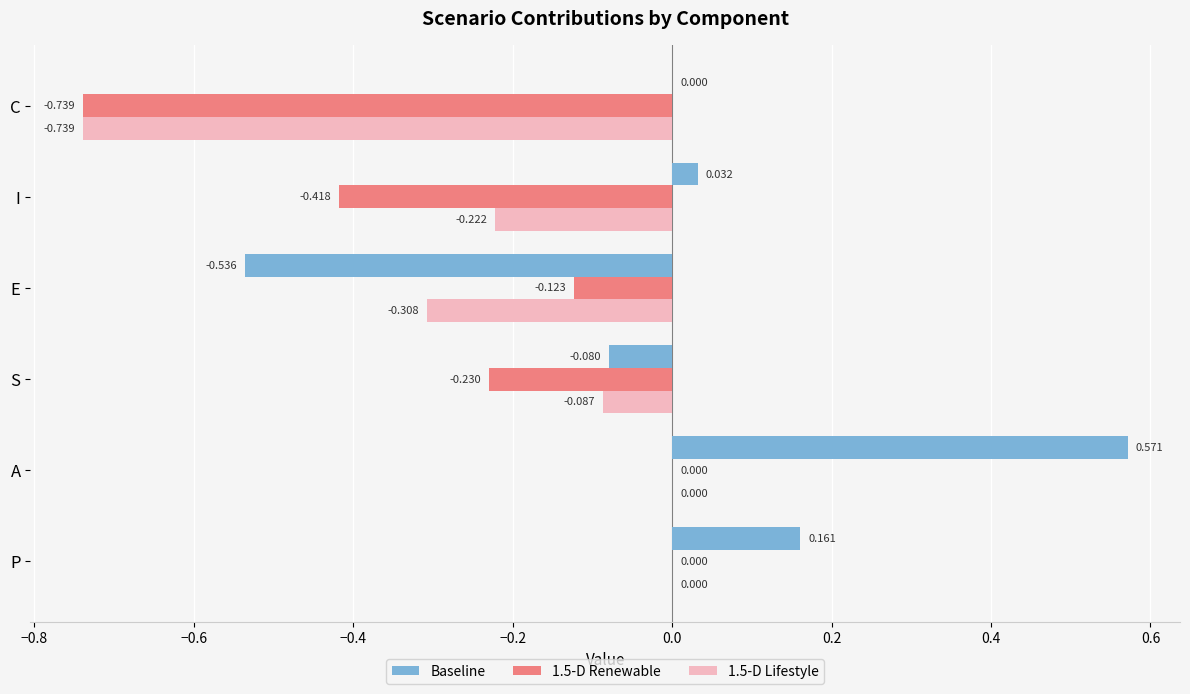

Is the value of Baseline at A greater than the value of 1.5-D Renewable at P?

Yes